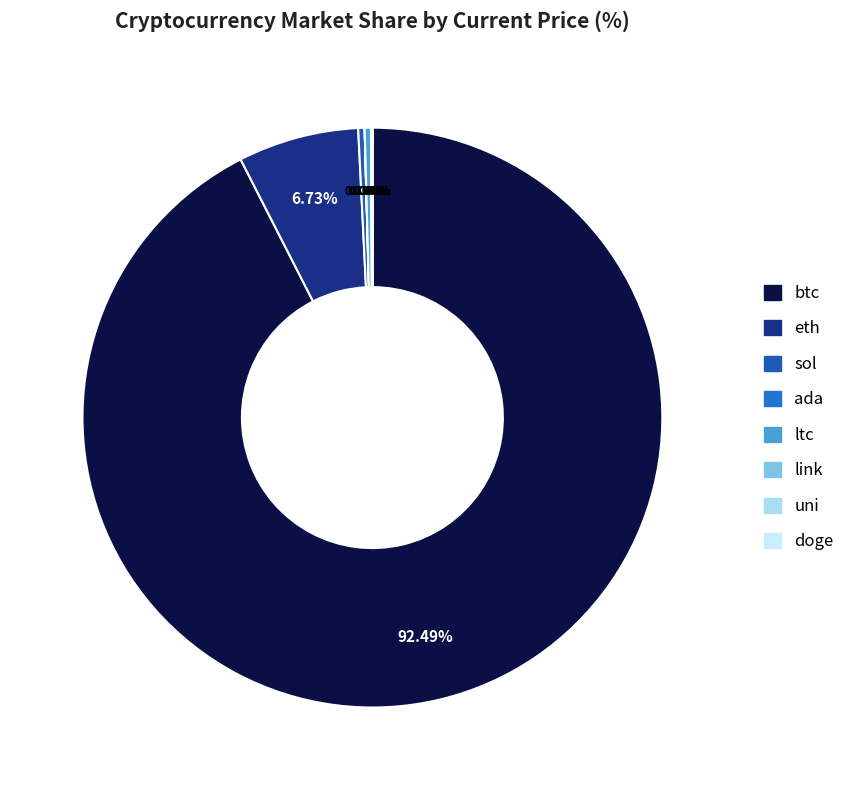

How much of the chart is everything except btc?

7.5%